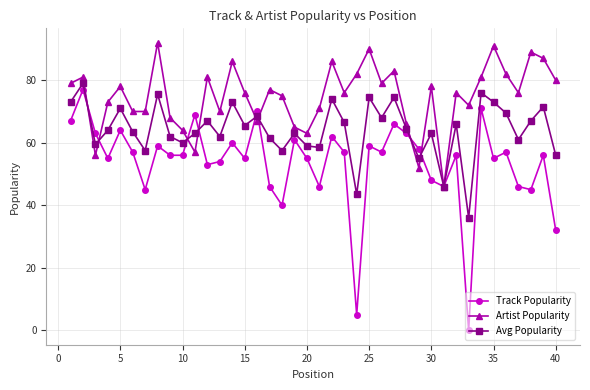

Does the chart have visible grid lines?

Yes